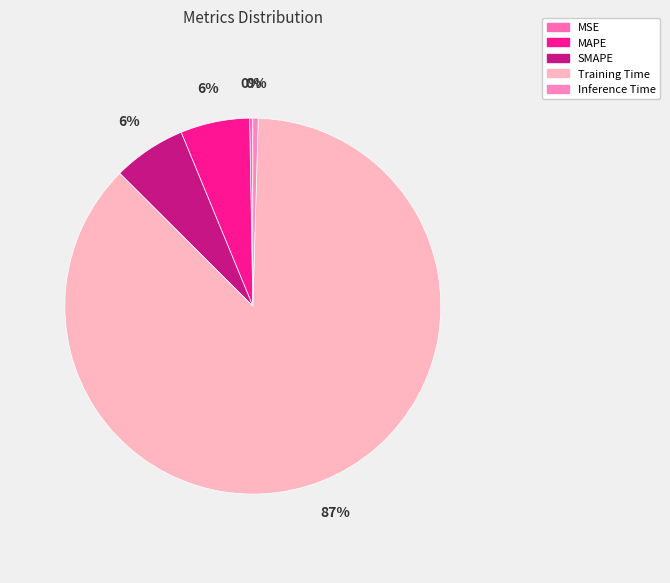

Rank the categories by value from lowest to highest.

MSE, Inference Time, MAPE, SMAPE, Training Time